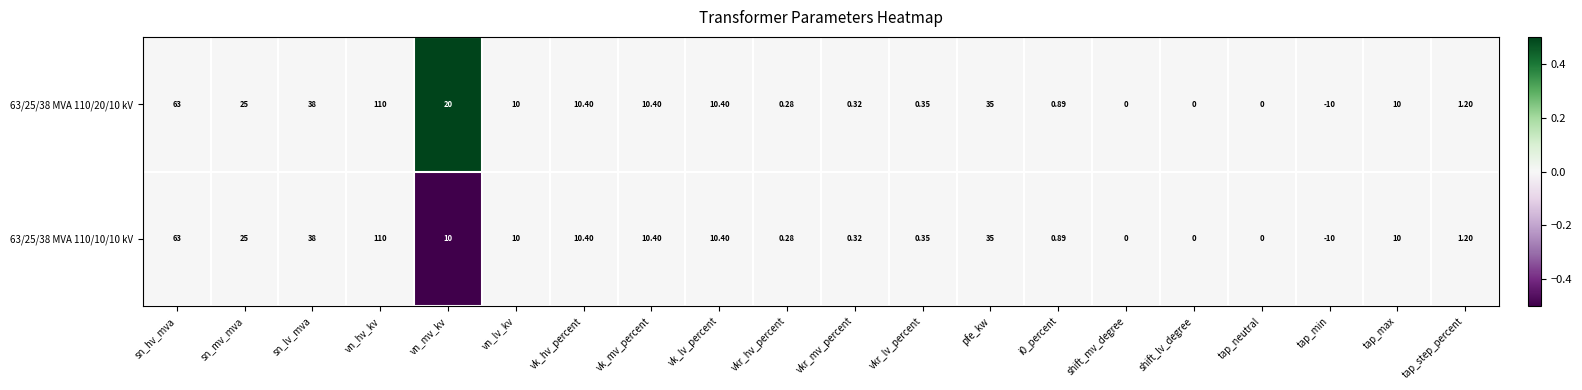

Is the value of 63/25/38 MVA 110/20/10 kV at sn_mv_mva greater than the value of 63/25/38 MVA 110/10/10 kV at tap_max?

Yes